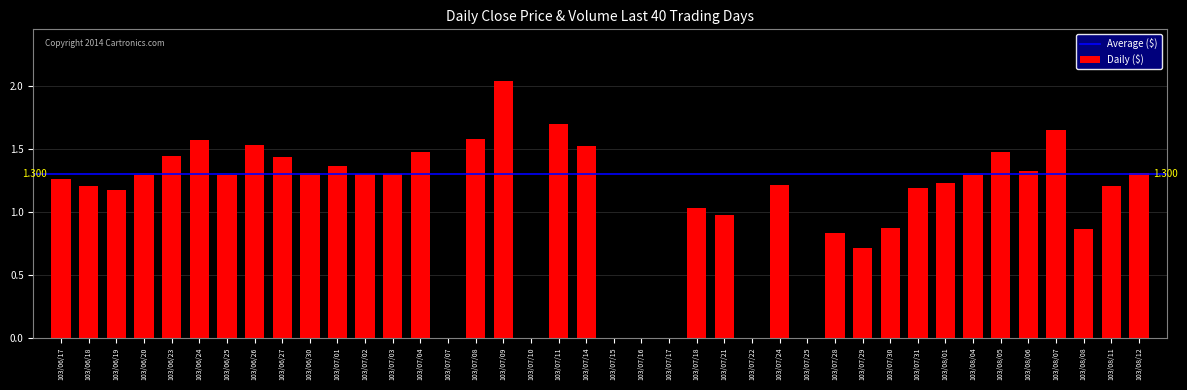

True or false: the data shows 0.9 at 103/08/08.

True